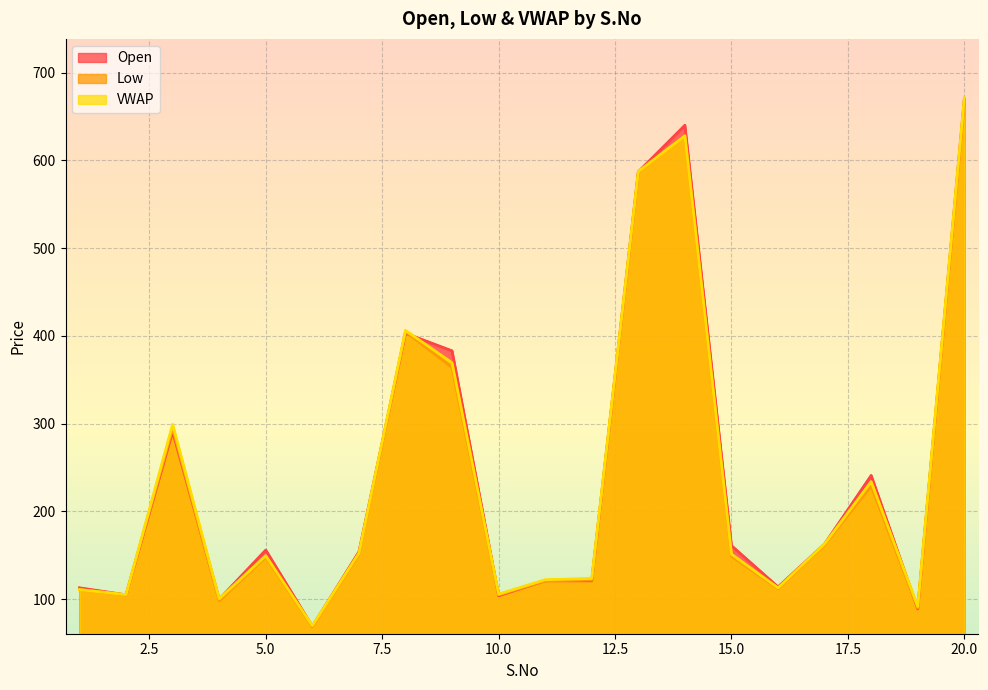

What is the value of the Open point at the 13th from the left?

587.0